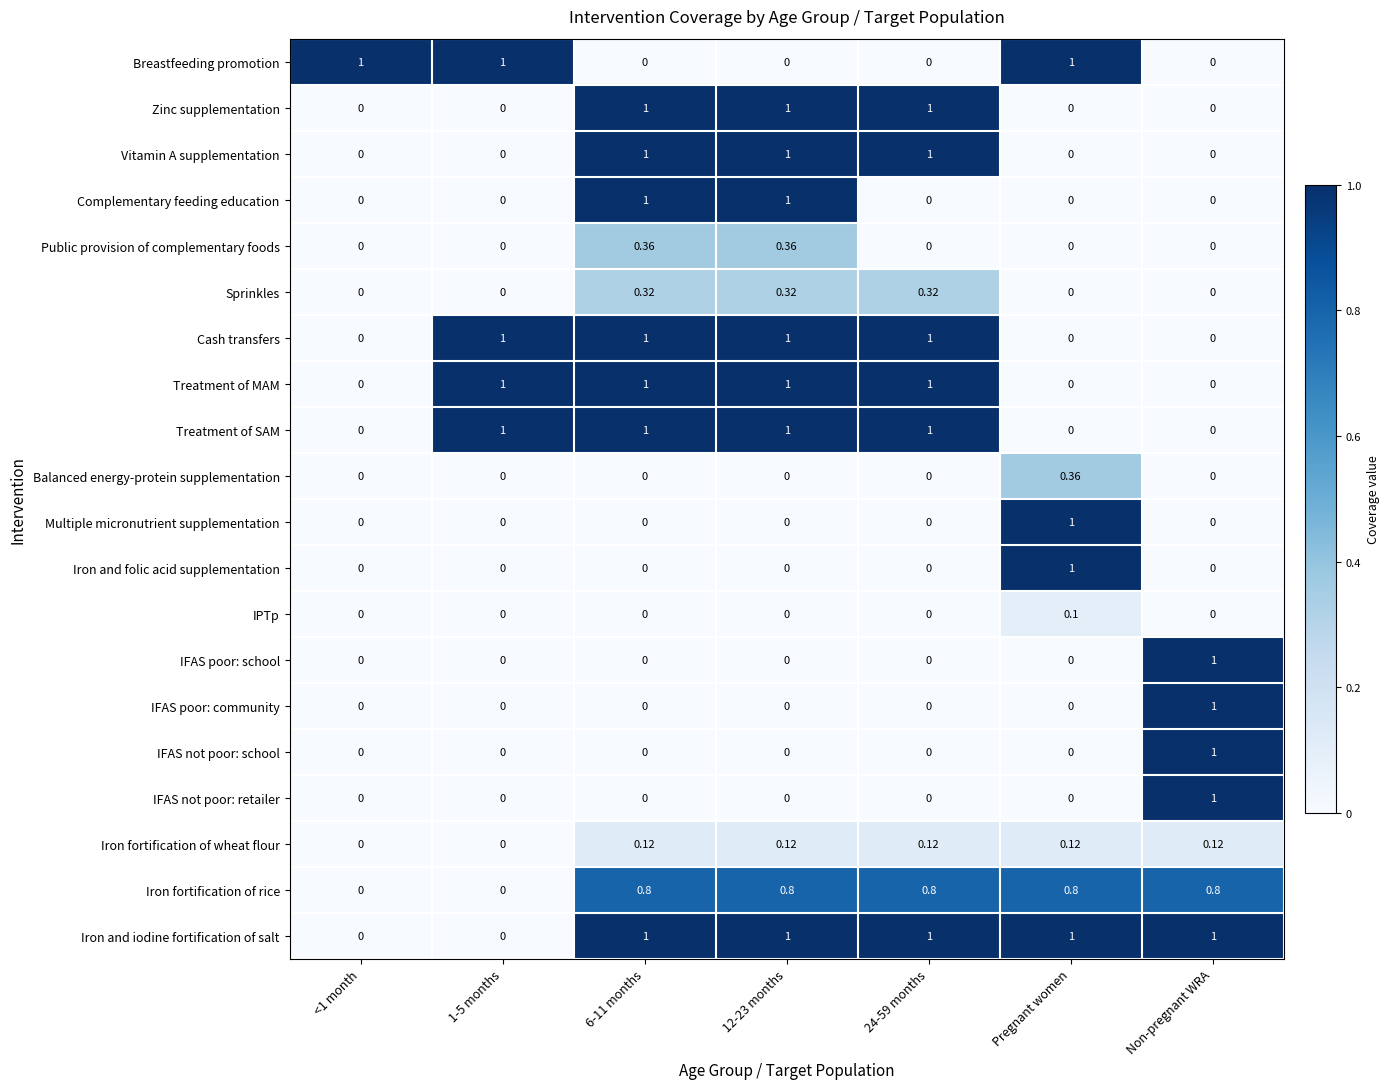

Which series has the largest total across all categories?

Iron and iodine fortification of salt